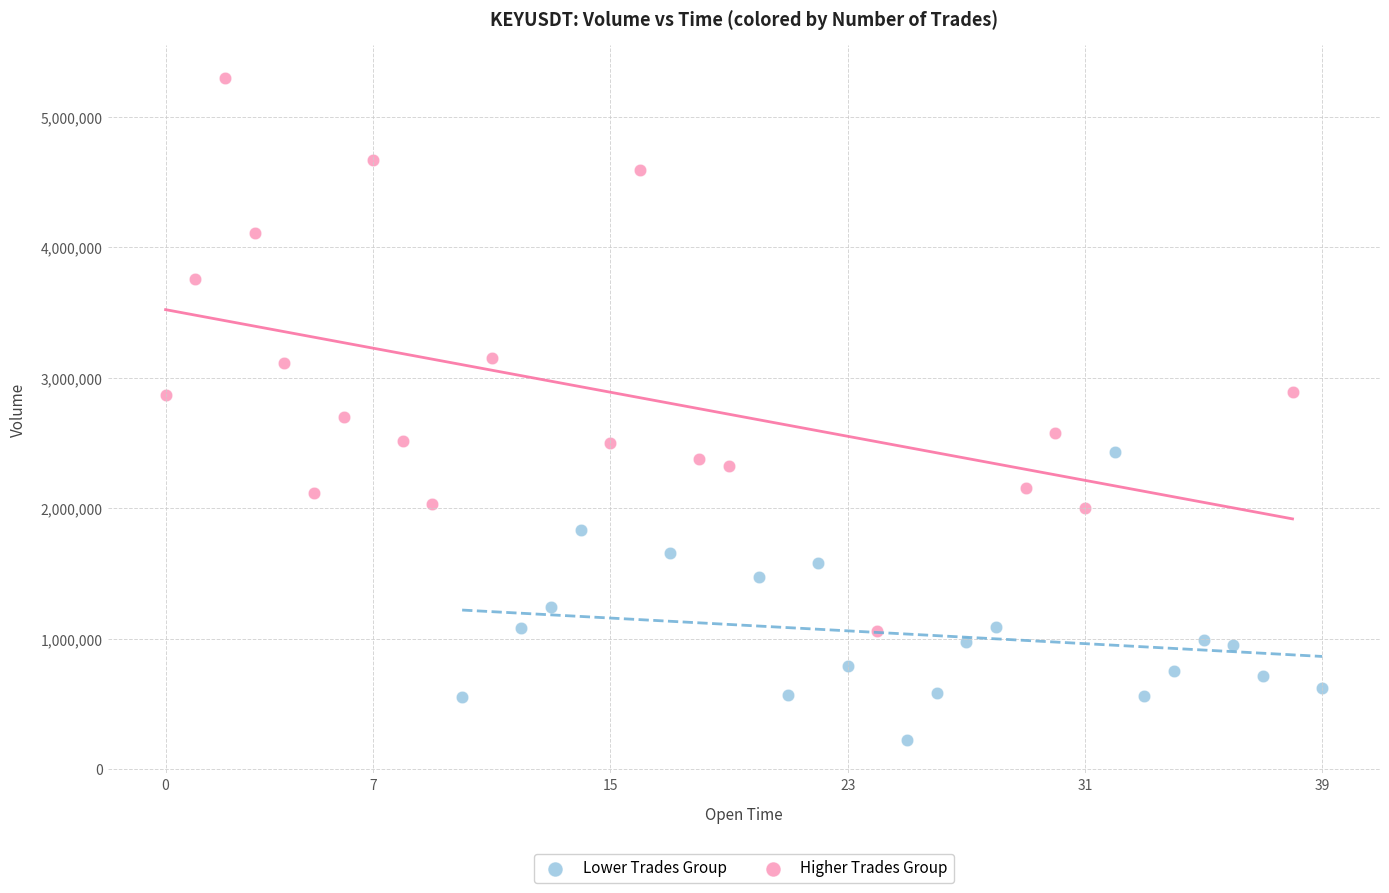

Which series contains the lowest Y value?

Lower Trades Group